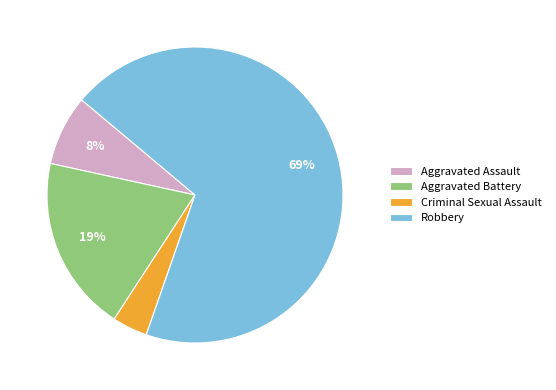

What percentage is the Criminal Sexual Assault slice, to the nearest percent?

4%